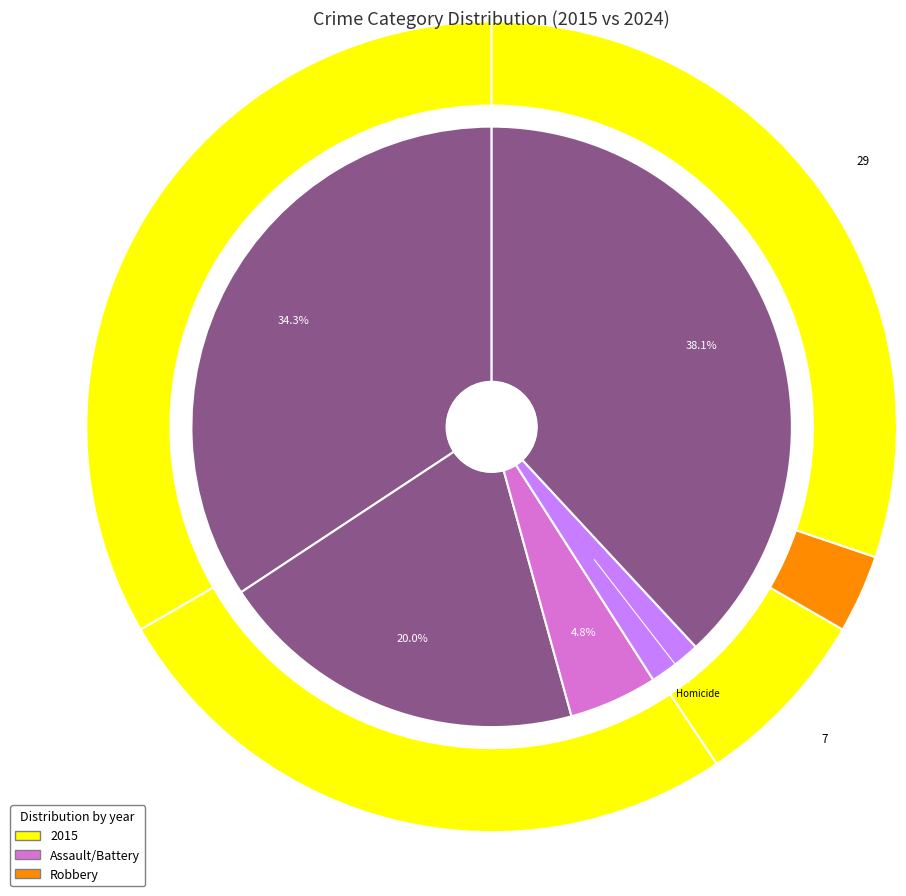

What percentage do Criminal Sexual Assault and Aggravated Battery together represent?

33.3%